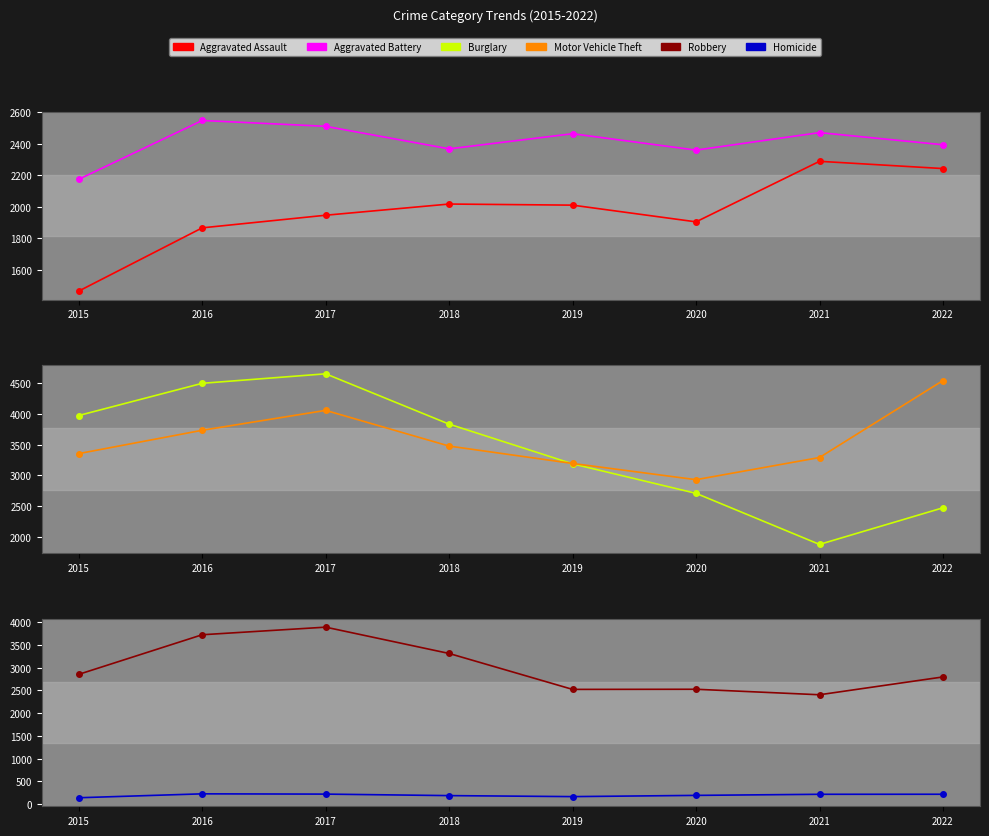

True or false: Aggravated Battery and Motor Vehicle Theft cross at least once.

False